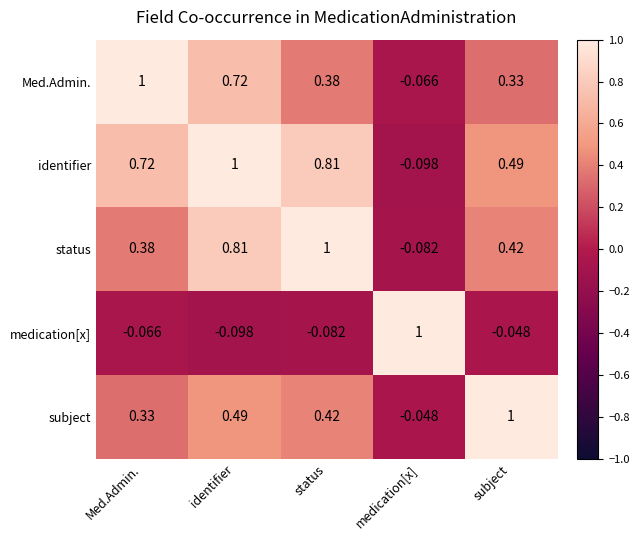

How many values in medication[x] are below zero?

4